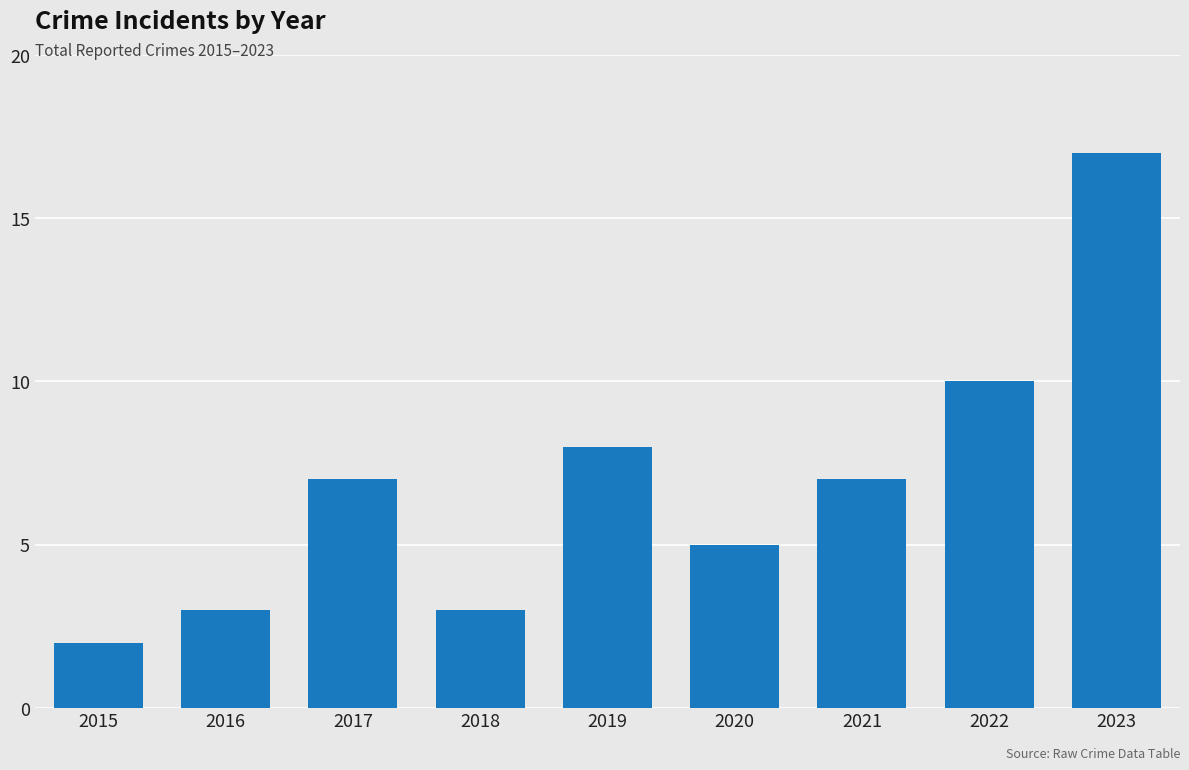

Reading left to right, extract all data points from this chart.

2	3	7	3	8	5	7	10	17